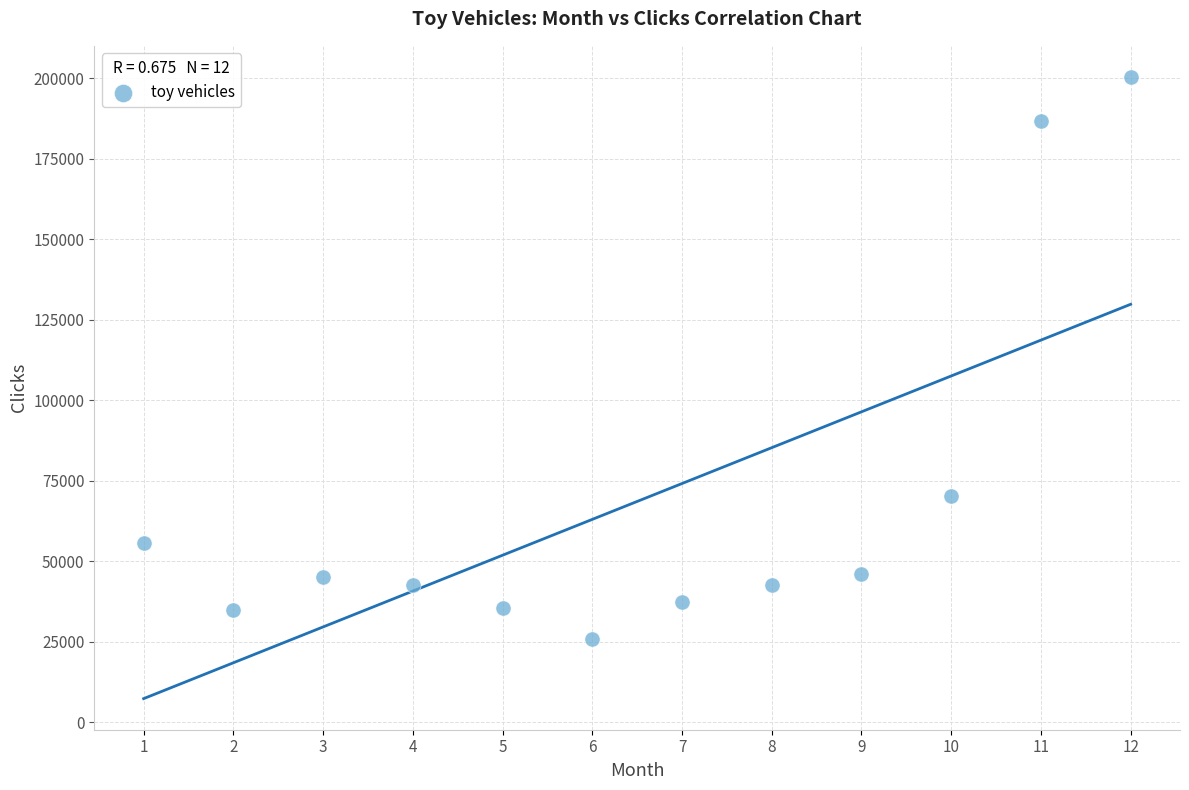

What is the range of X values (max minus min)?

11